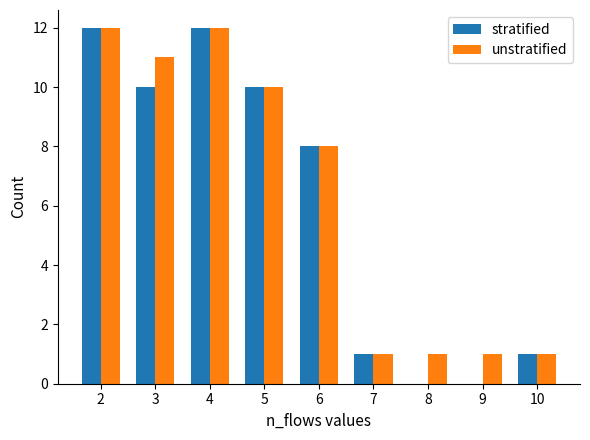

What is the maximum value for unstratified?

12